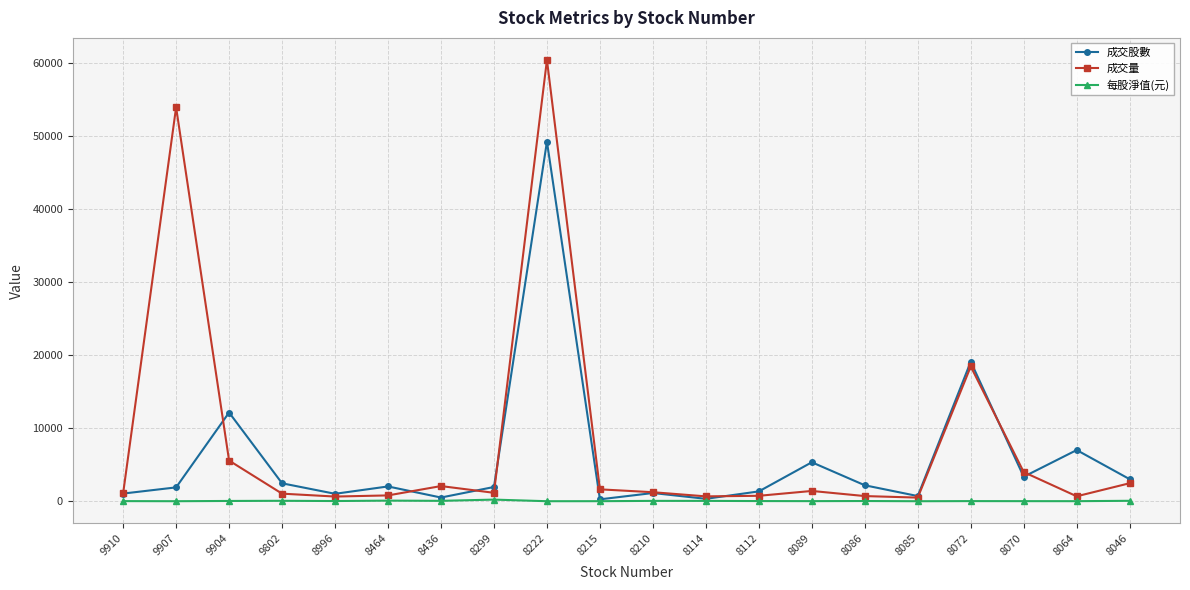

True or false: 成交股數 has a value of 269.7 at 8215.

True